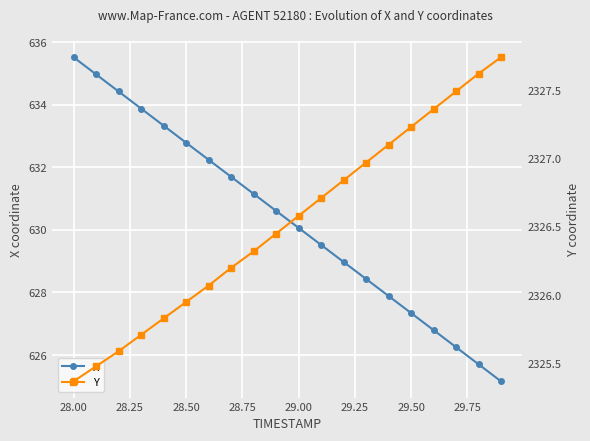

At which label does X first exceed 630?

28.00